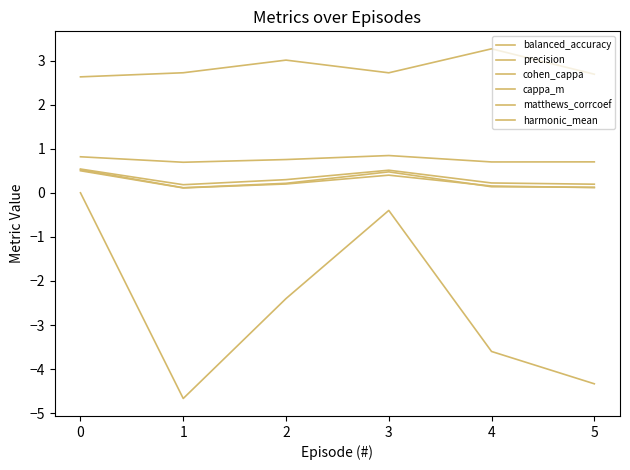

How many lines are shown in the chart?

6